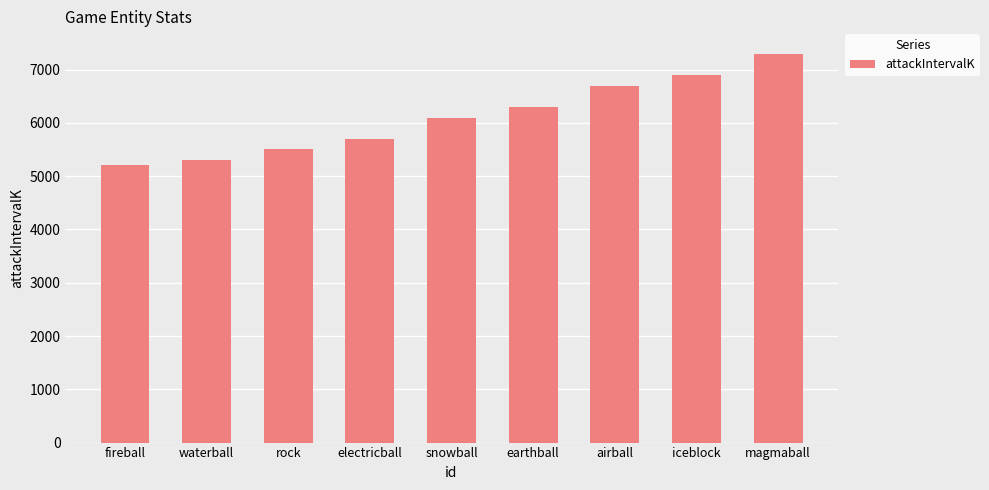

What is the difference between the values at iceblock and earthball?

600